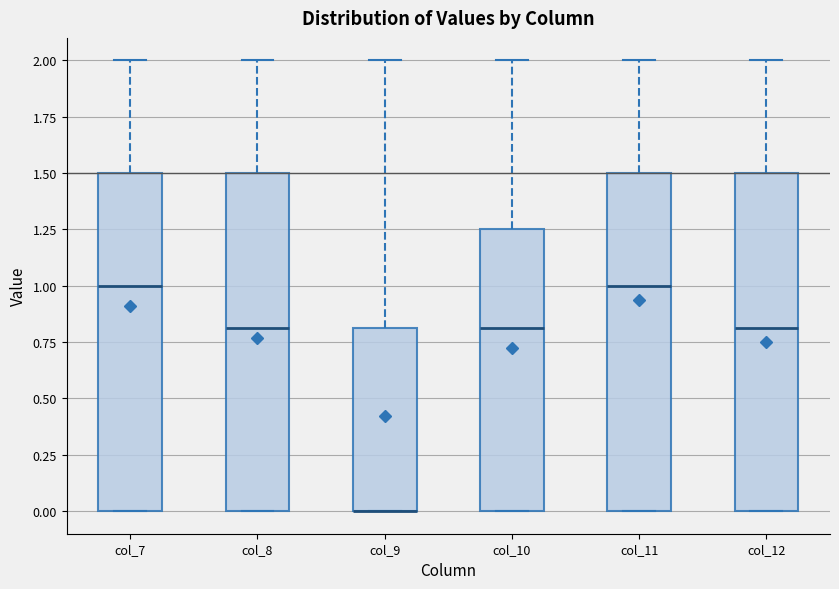

Reading left to right, read every box against the y-axis: the position of its median line, the range the box covers, and the ends of its whiskers. The values are not printed on the chart, so give them approximately, as read against the axis.

col_7: median 1.00, box 0.00 to 1.50, whiskers 0.00 to 2.00
col_8: median 0.80, box 0.00 to 1.50, whiskers 0.00 to 2.00
col_9: median 0.00 (drawn on the box's lower edge), box 0.00 to 0.80, whiskers 0.00 to 2.00
col_10: median 0.80, box 0.00 to 1.25, whiskers 0.00 to 2.00
col_11: median 1.00, box 0.00 to 1.50, whiskers 0.00 to 2.00
col_12: median 0.80, box 0.00 to 1.50, whiskers 0.00 to 2.00